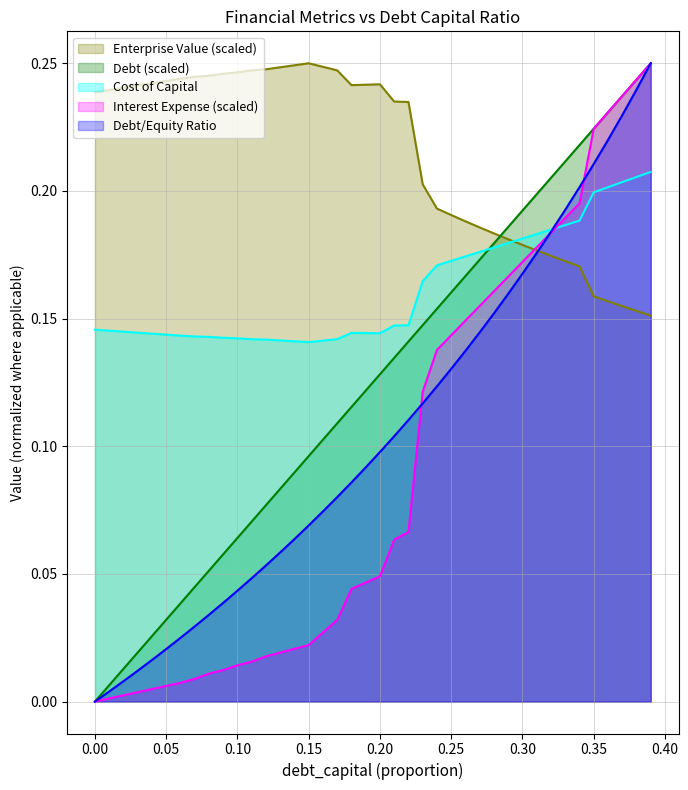

What are all the series names shown in the legend?

Enterprise Value (scaled), Debt (scaled), Cost of Capital, Interest Expense (scaled), Debt/Equity Ratio